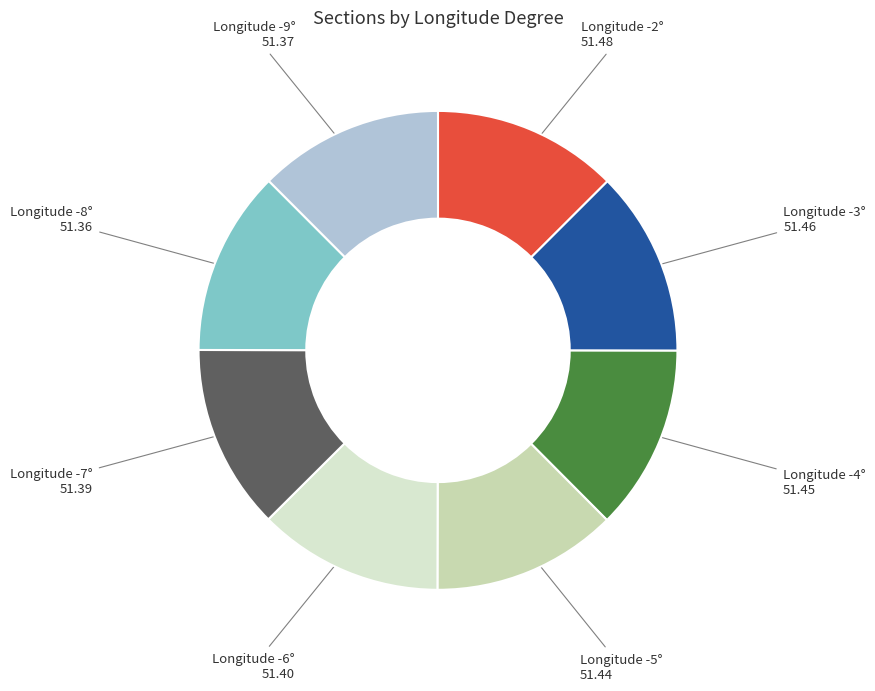

Is the sum of Longitude -7° and Longitude -3° greater than half?

No